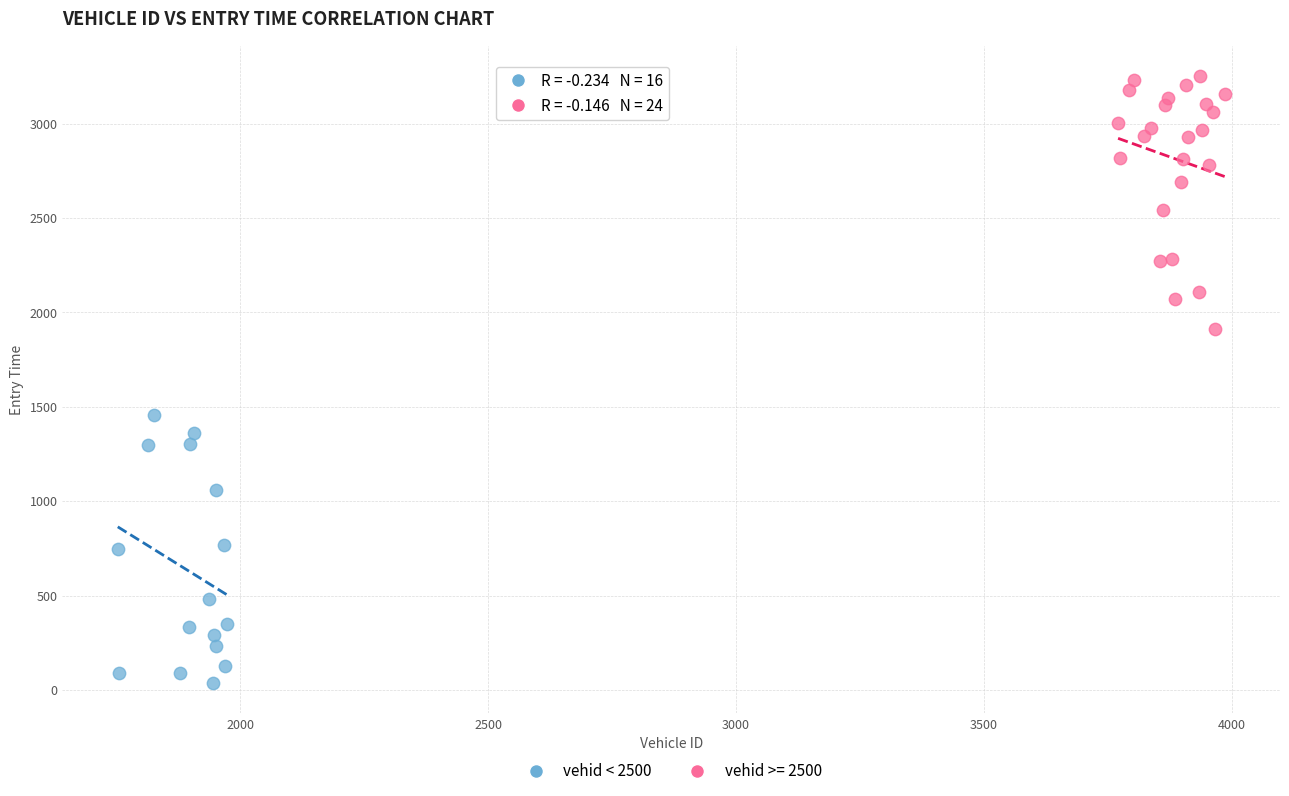

Which series reaches the maximum Y coordinate?

vehid >= 2500